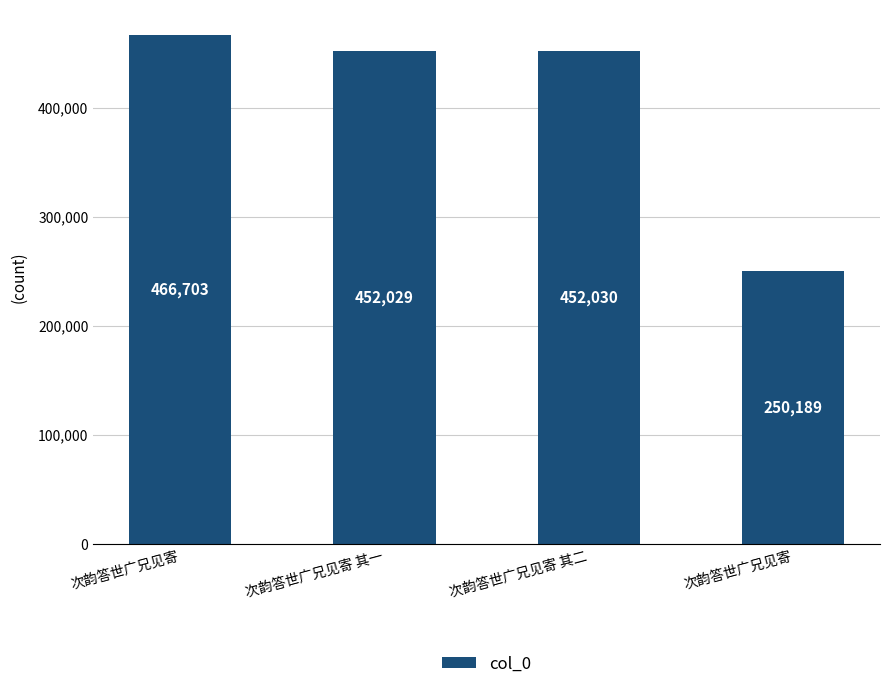

Approximately how many times larger is the value at 次韵答世广兄见寄 compared to 次韵答世广兄见寄 其二?

0.6